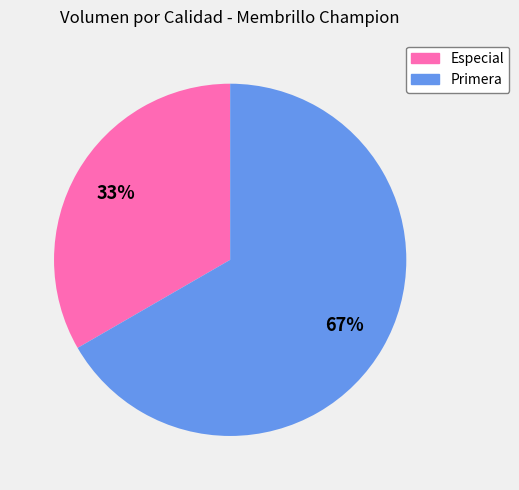

To the nearest percent, what is the average slice percentage?

50%